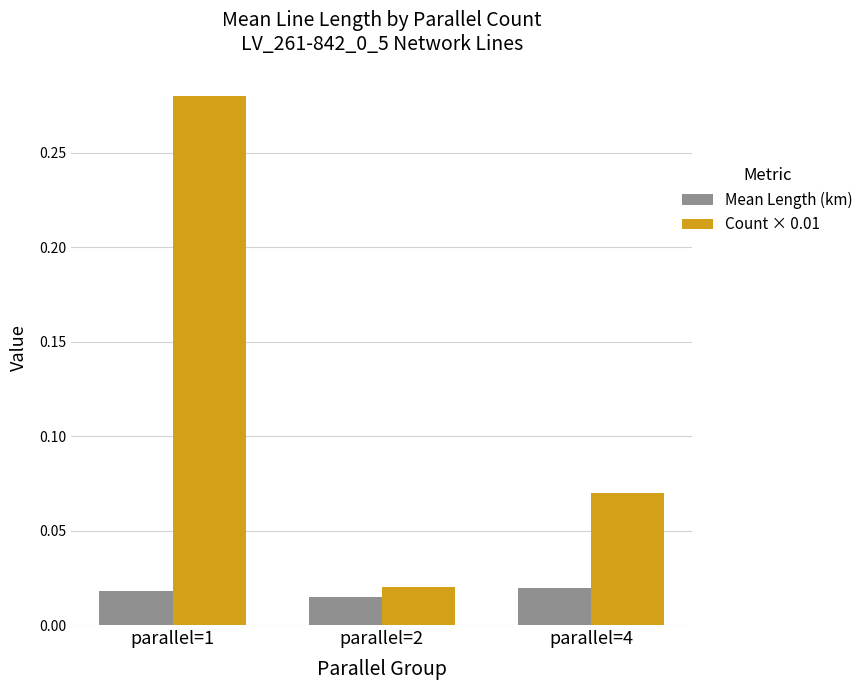

Where is Count × 0.01 nearest to the value 0?

parallel=2